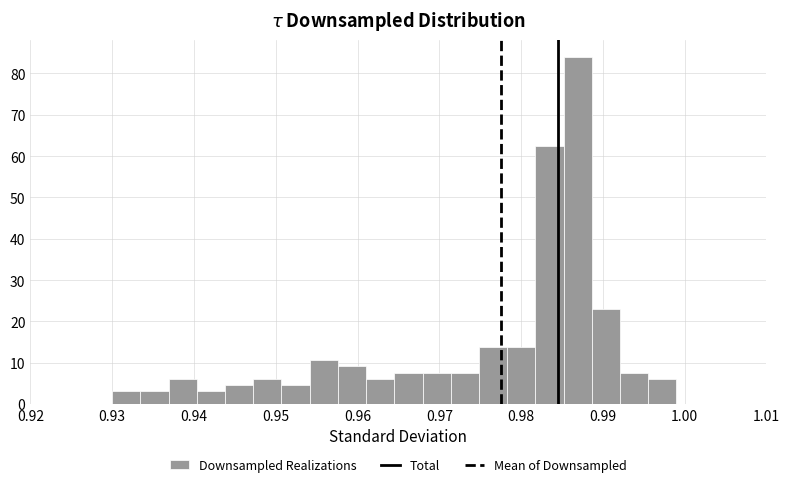

Around what value on the x-axis is the tallest bar? Give the approximate position of its centre, as read against the axis.

0.987